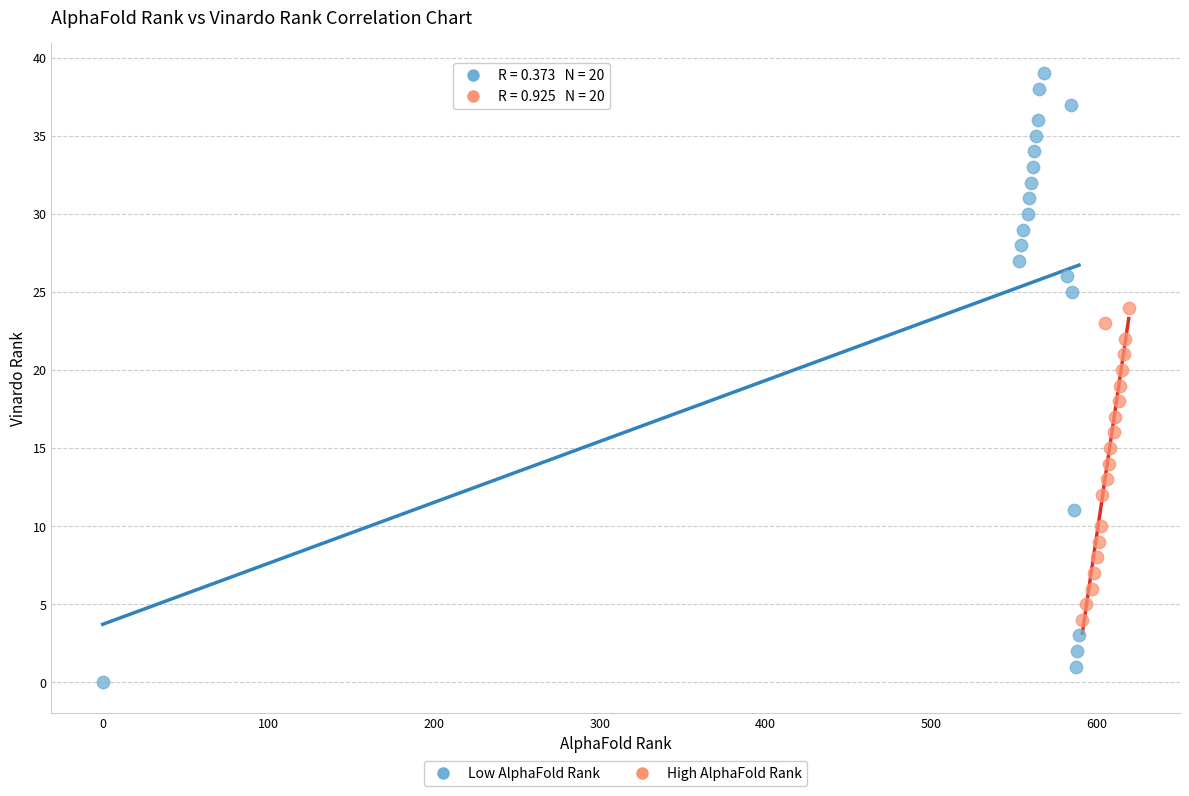

Which series has the largest Y range (max minus min)?

Low AlphaFold Rank